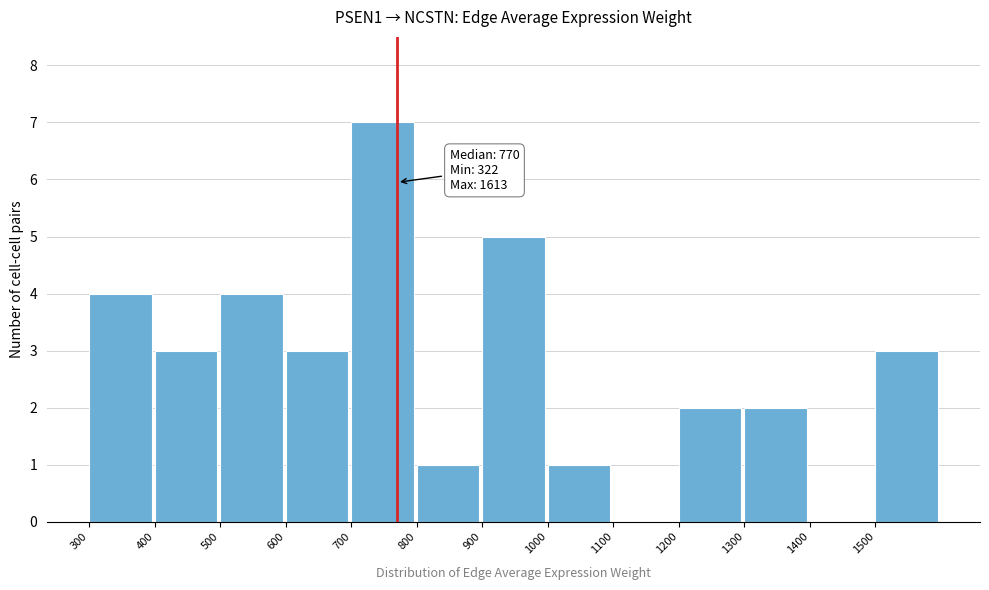

Over which range of the x-axis is the bar tallest?

700 to 800